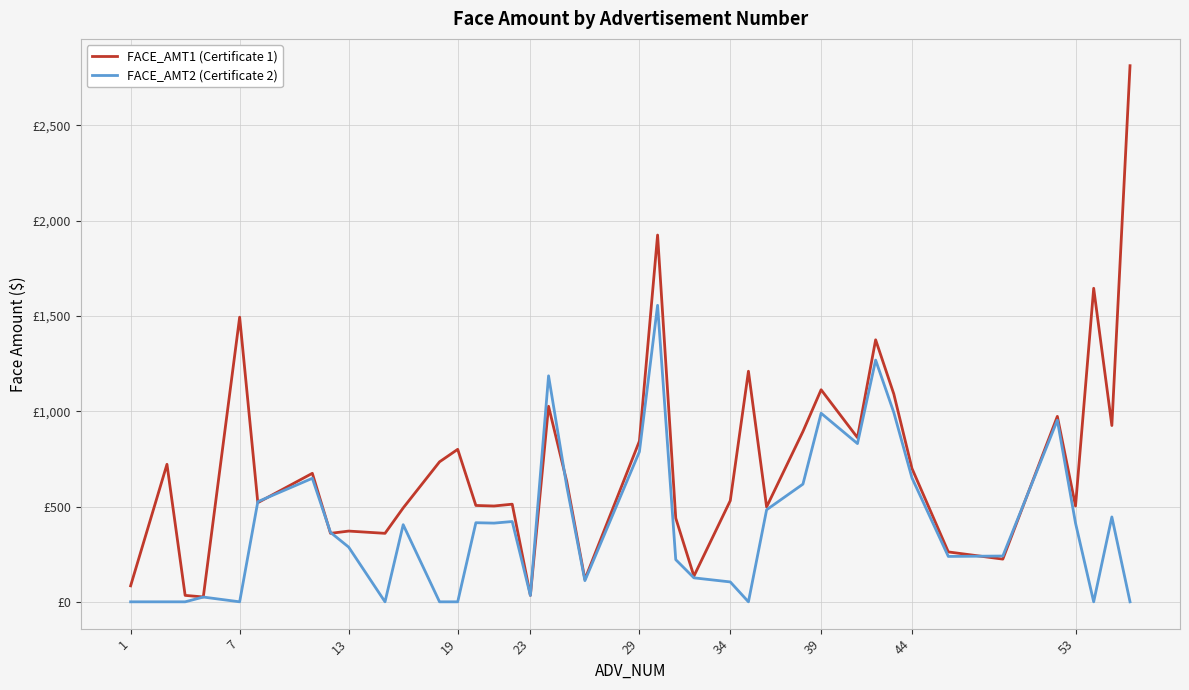

Which series has the largest range (max minus min)?

FACE_AMT1 (Certificate 1)